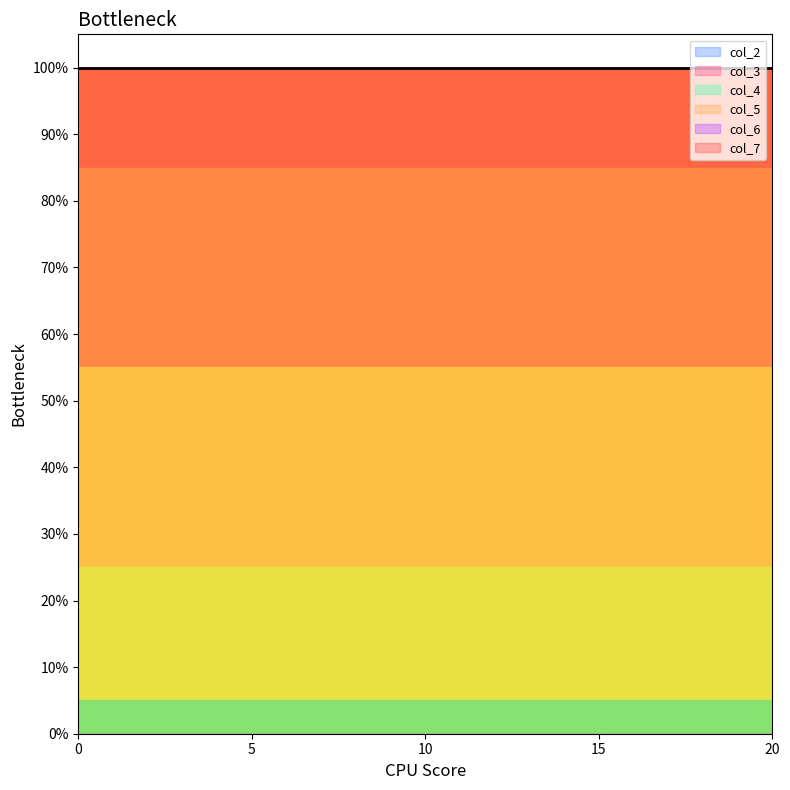

Between 0 and 0, which series saw the biggest shift?

col_2